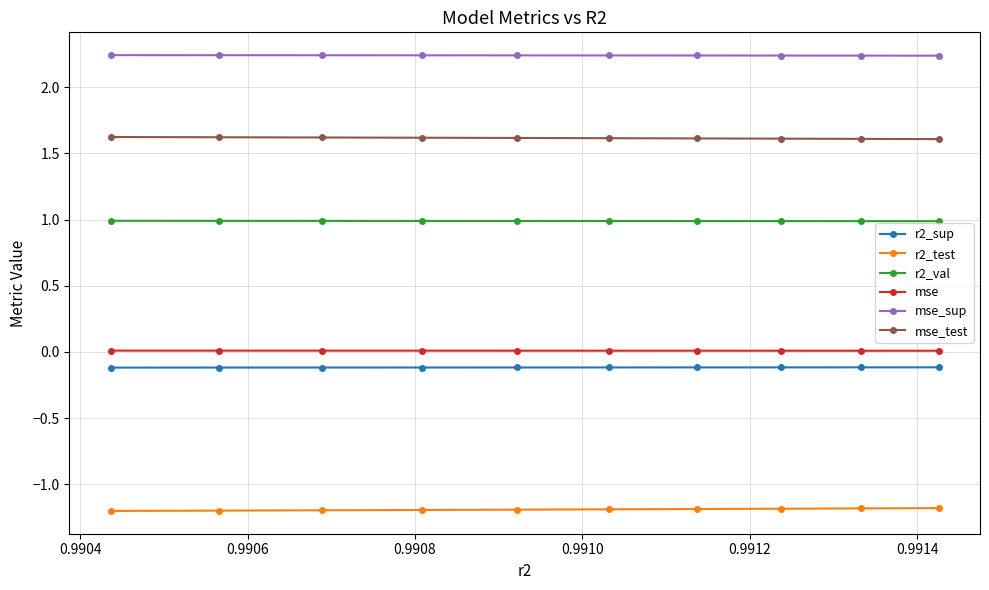

What is the smallest value displayed?

-1.2